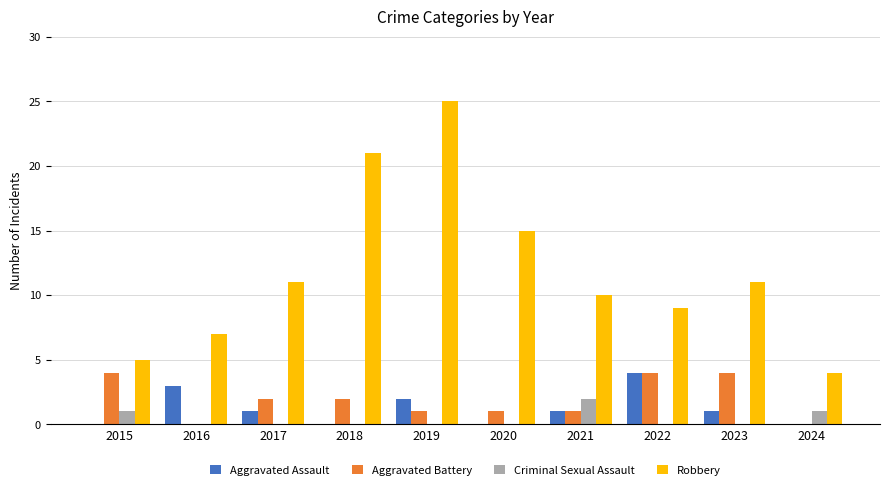

Reading left to right, what are all the values shown in this chart?

Aggravated Assault: 0	3	1	0	2	0	1	4	1	0
Aggravated Battery: 4	0	2	2	1	1	1	4	4	0
Criminal Sexual Assault: 1	0	0	0	0	0	2	0	0	1
Robbery: 5	7	11	21	25	15	10	9	11	4